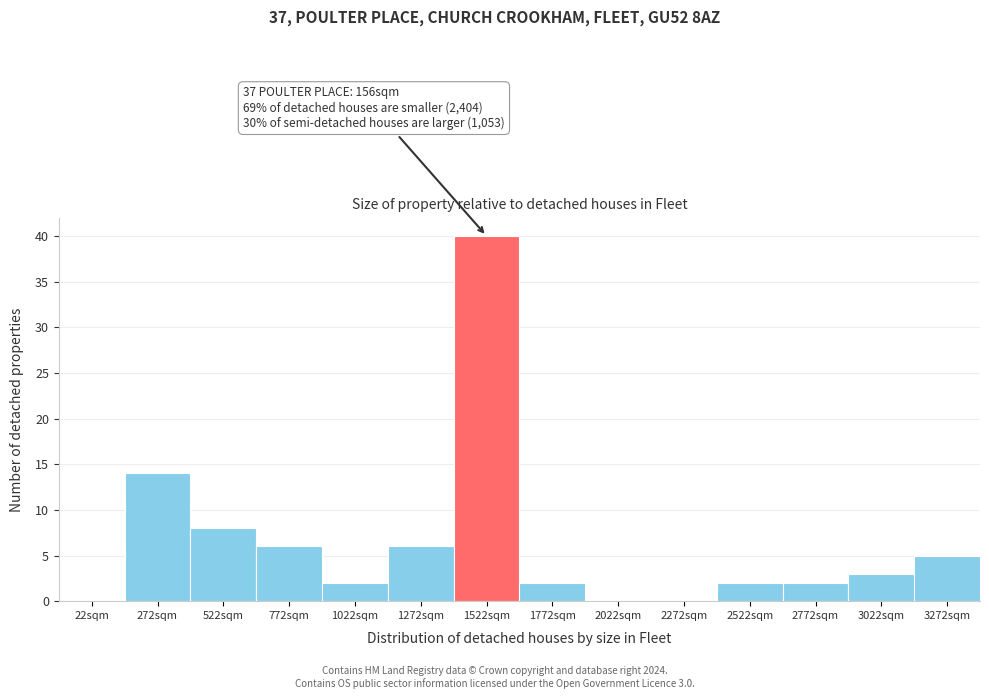

Reading left to right, list all the values displayed in this chart.

22sqm=0	272sqm=14	522sqm=8	772sqm=6	1022sqm=2	1272sqm=6	1522sqm=40	1772sqm=2	2022sqm=0	2272sqm=0	2522sqm=2	2772sqm=2	3022sqm=3	3272sqm=5